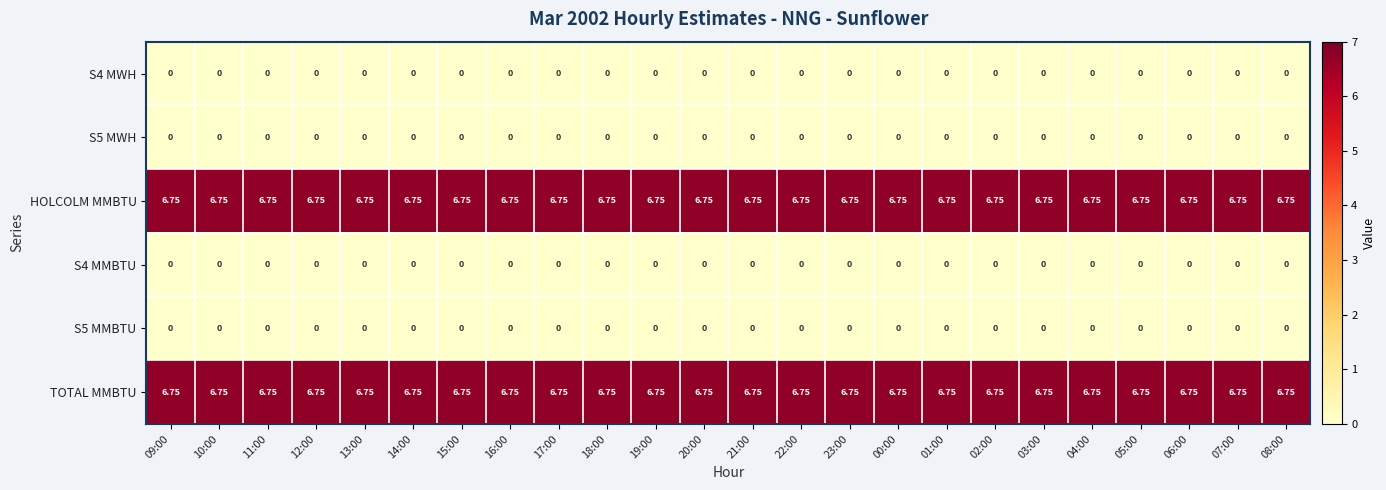

List the series in order of their peak value, lowest first.

S4 MWH, S5 MWH, S4 MMBTU, S5 MMBTU, HOLCOLM MMBTU, TOTAL MMBTU